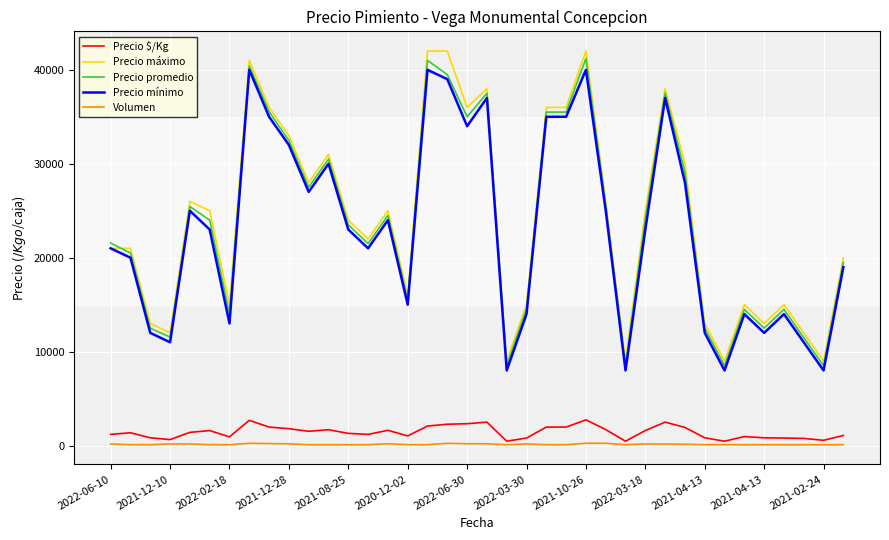

What is the maximum value for Precio máximo?

42000